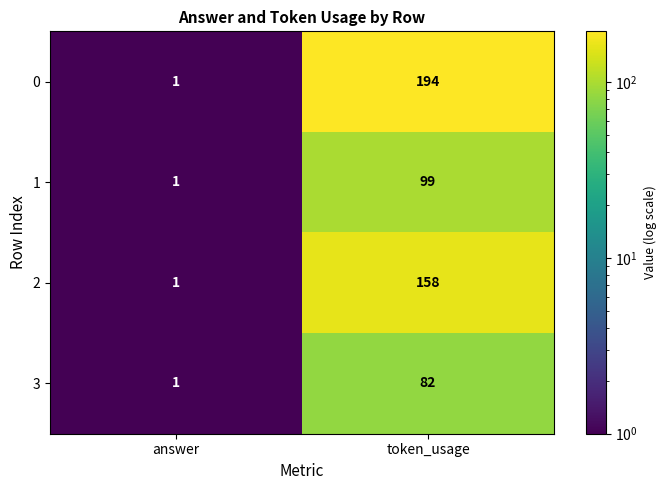

At token_usage, list the series in order from smallest to largest.

3, 1, 2, 0